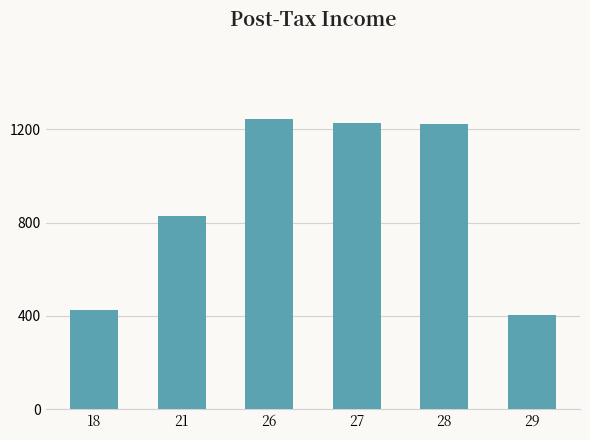

What is the difference between the values at 27 and 29?

826